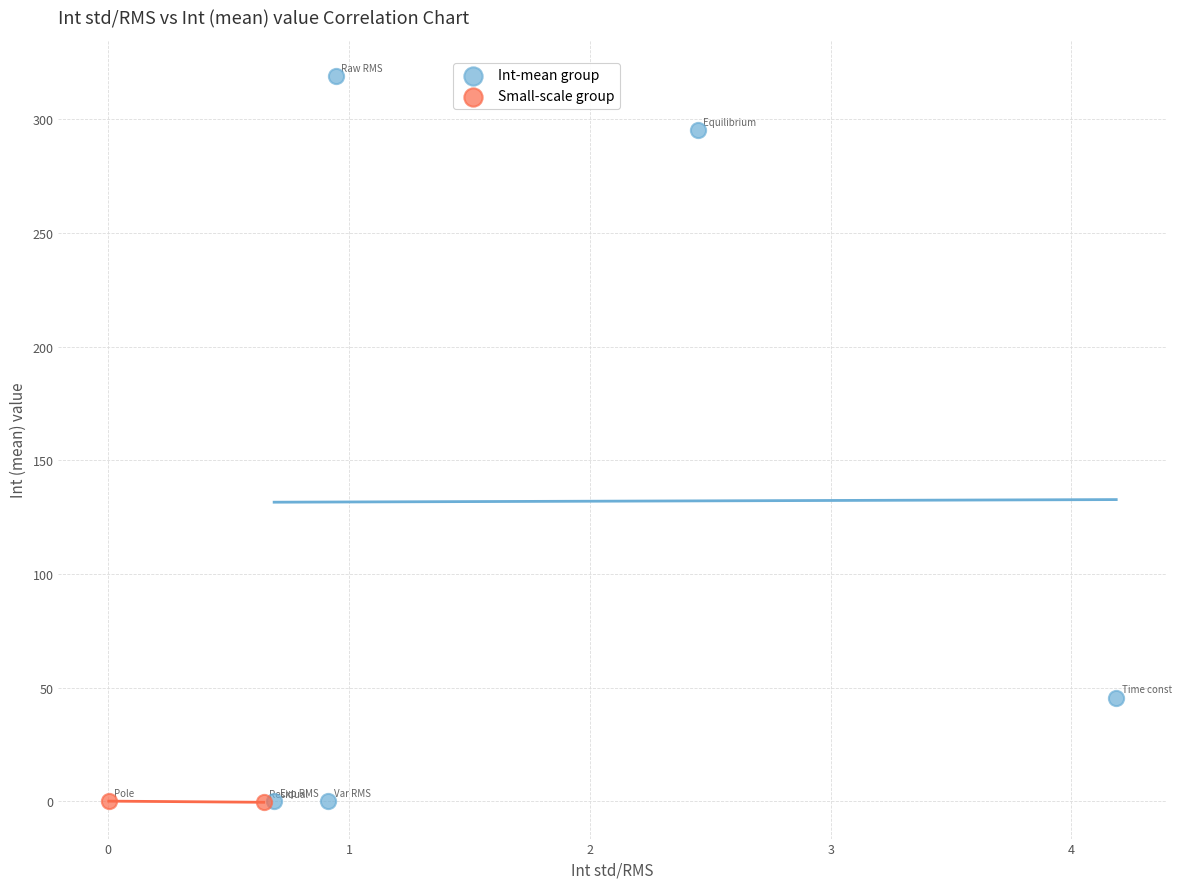

What are all the series names shown in the legend?

Int-mean group, Small-scale group